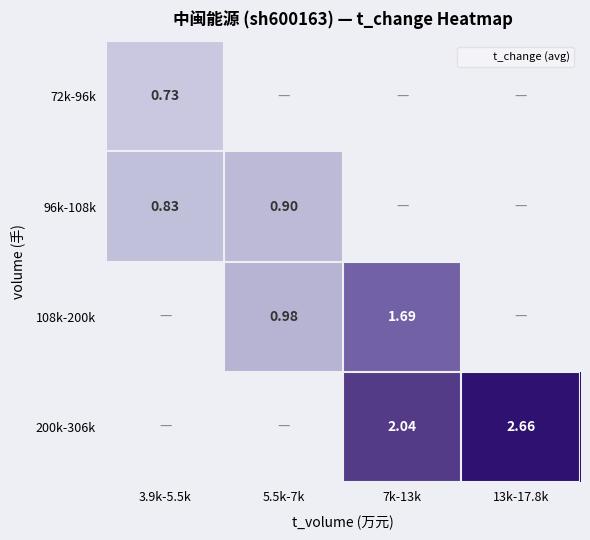

List the labels in order of 96k-108k value, smallest first.

3.9k-5.5k, 5.5k-7k, 7k-13k, 13k-17.8k